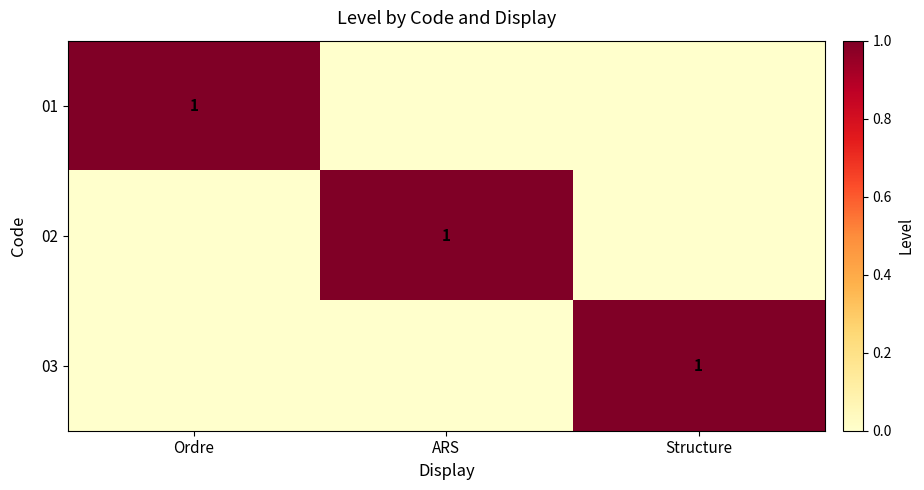

True or false: 03 has a value of 0 at Structure.

False